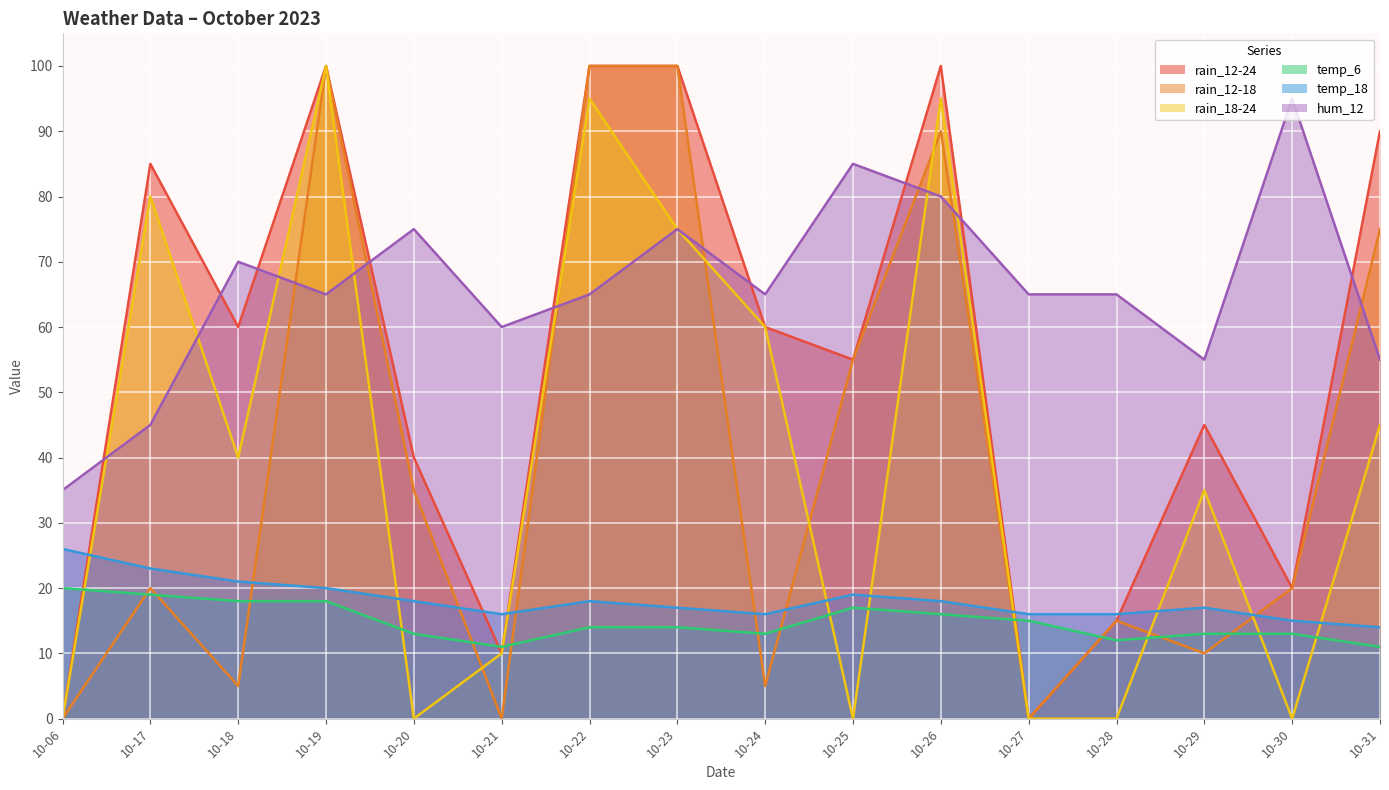

Reading right to left, list all the values displayed in this chart.

rain_12-24: 90	20	45	15	0	100	55	60	100	100	10	40	100	60	85	0
rain_12-18: 75	20	10	15	0	90	55	5	100	100	0	35	100	5	20	0
rain_18-24: 45	0	35	0	0	95	0	60	75	95	10	0	100	40	80	0
temp_6: 11	13	13	12	15	16	17	13	14	14	11	13	18	18	19	20
temp_18: 14	15	17	16	16	18	19	16	17	18	16	18	20	21	23	26
hum_12: 55	95	55	65	65	80	85	65	75	65	60	75	65	70	45	35